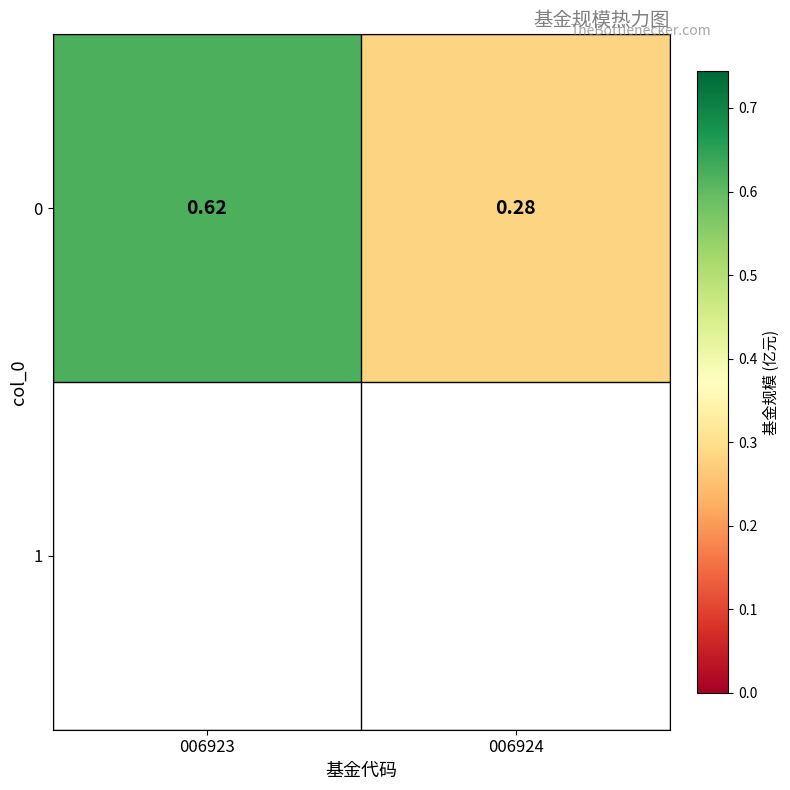

What is the greatest value displayed?

0.6